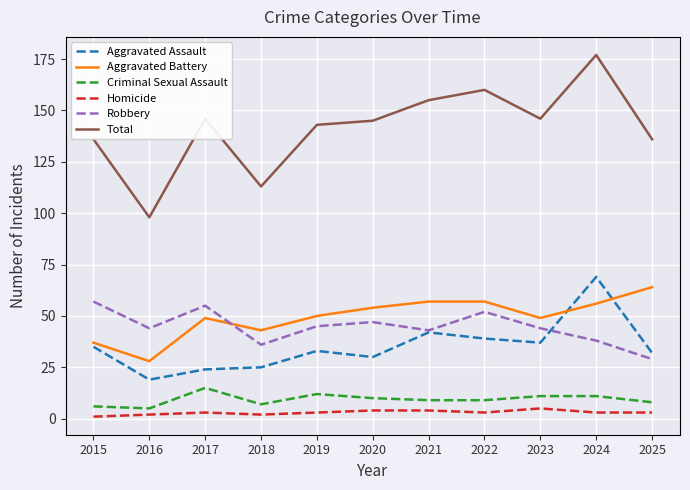

True or false: Criminal Sexual Assault has a value of 7 at 2018.

True